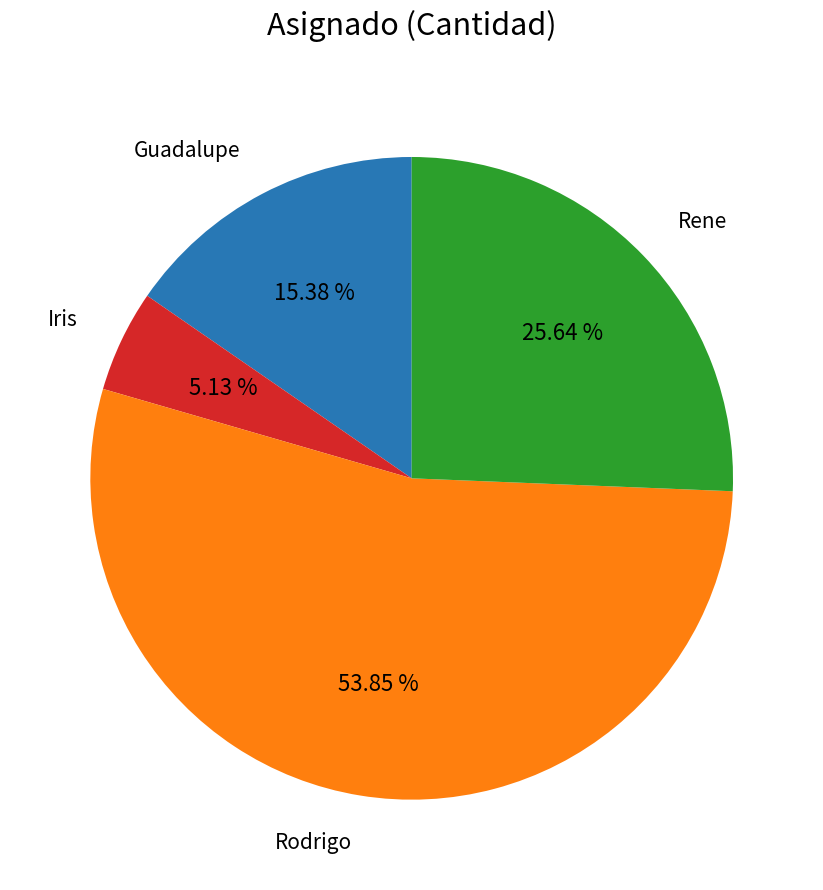

Is there a majority slice in this chart?

Yes